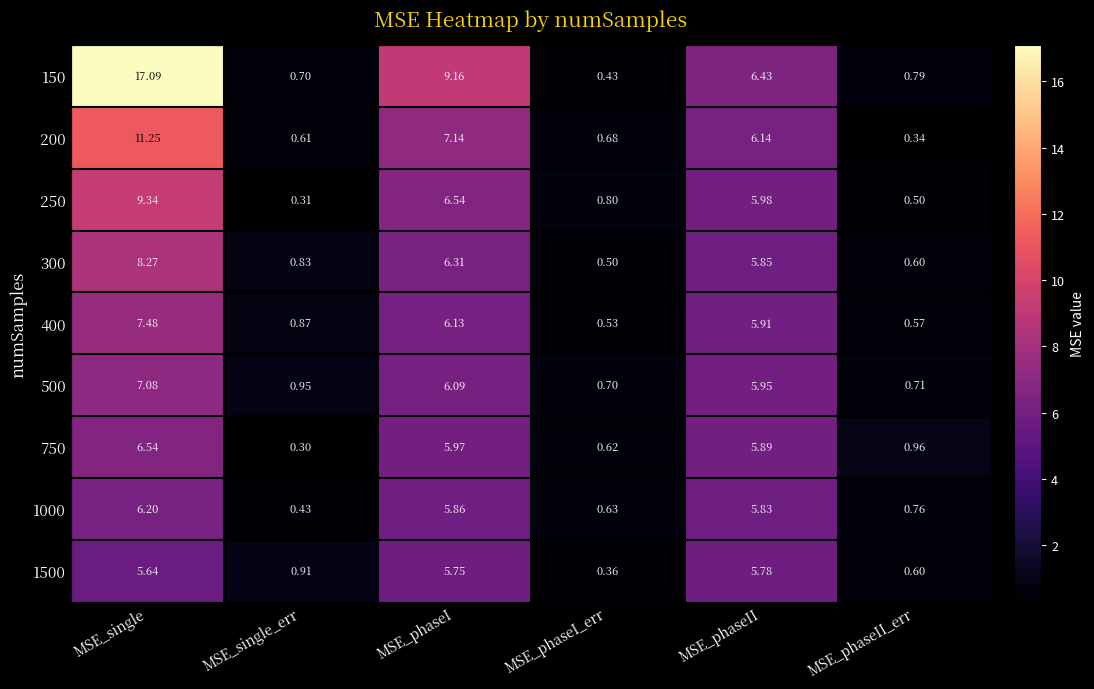

At which label is 250 closest to 4?

MSE_phaseII